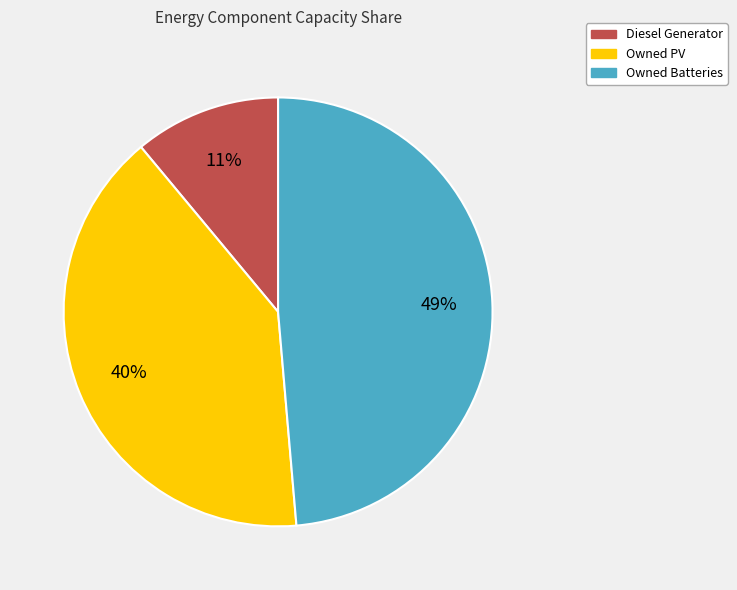

Between Owned PV and Owned Batteries, which is larger?

Owned Batteries